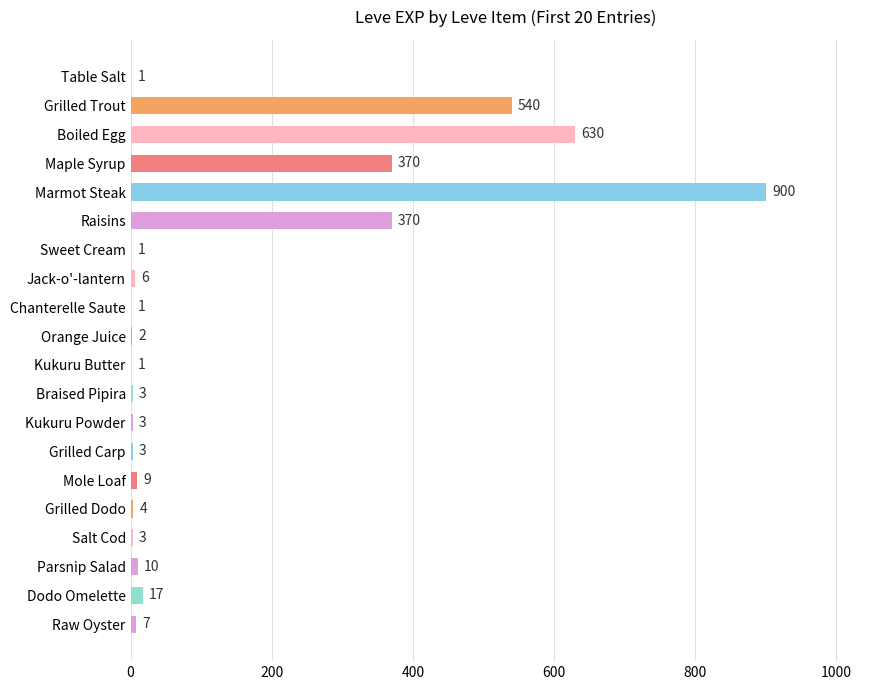

Reading bottom to top, extract all data points from this chart.

Raw Oyster=7	Dodo Omelette=17	Parsnip Salad=10	Salt Cod=3	Grilled Dodo=4	Mole Loaf=9	Grilled Carp=3	Kukuru Powder=3	Braised Pipira=3	Kukuru Butter=1	Orange Juice=2	Chanterelle Saute=1	Jack-o'-lantern=6	Sweet Cream=1	Raisins=370	Marmot Steak=900	Maple Syrup=370	Boiled Egg=630	Grilled Trout=540	Table Salt=1